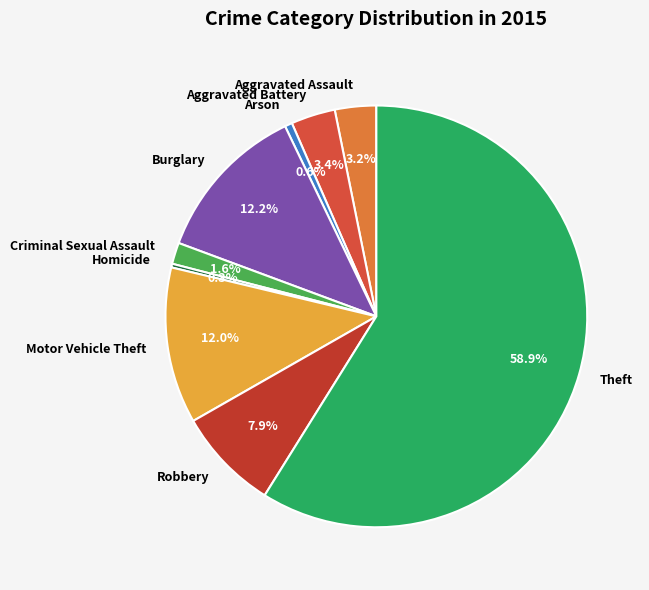

Which has a higher value, Aggravated Assault or Arson?

Aggravated Assault